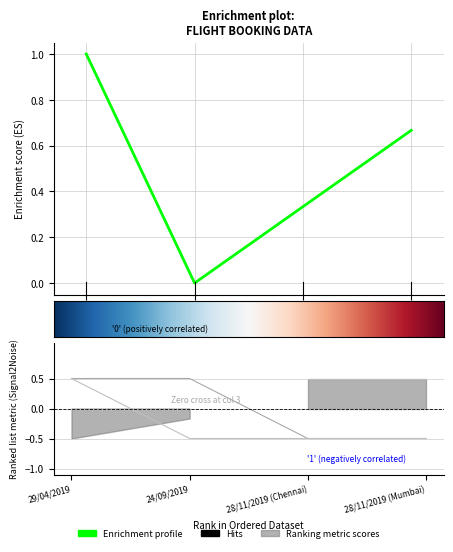

Which label corresponds to the smallest value in the chart?

28/11/2019 (Chennai)